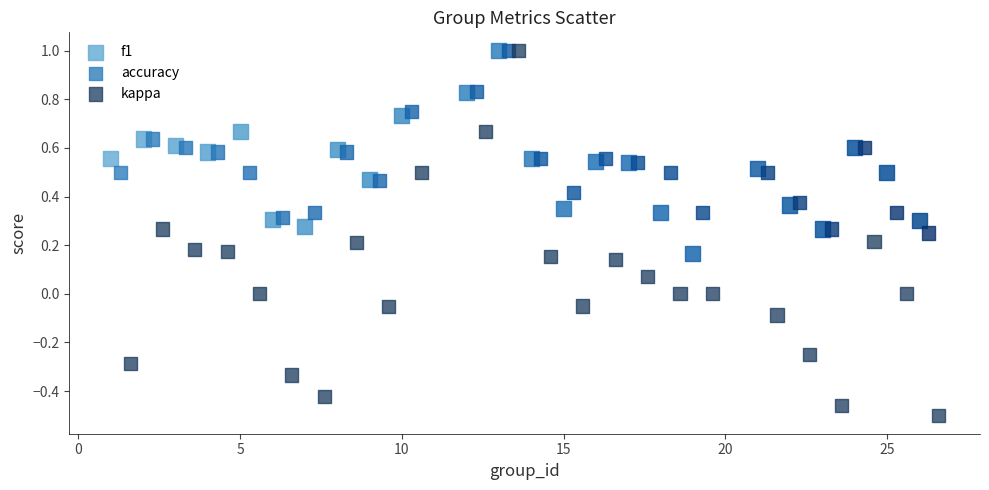

Which series contains the lowest Y value?

kappa